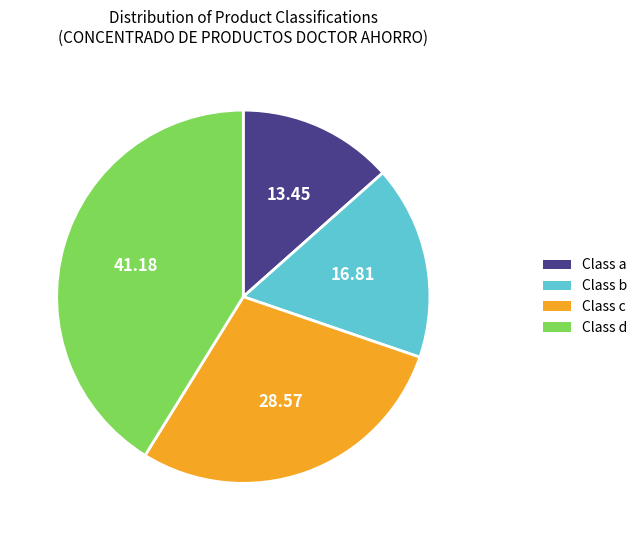

Count the number of slices in the pie.

4